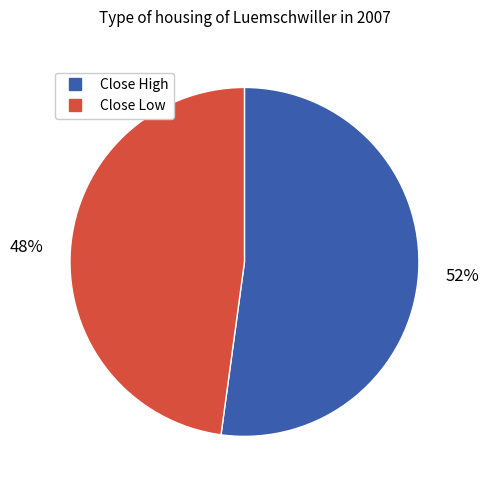

Is there a majority slice in this chart?

Yes